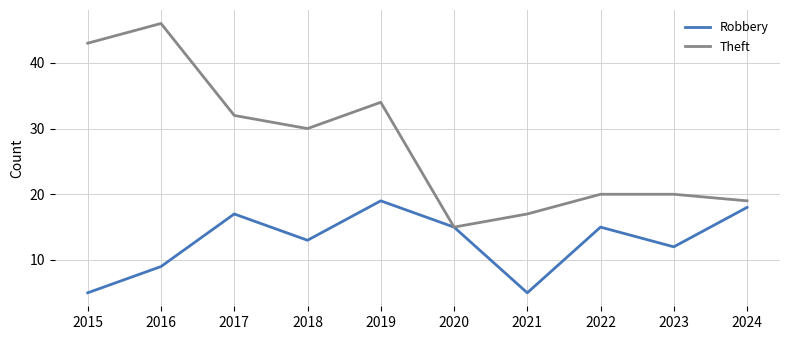

Is the value of Robbery at 2022 greater than the value of Theft at 2019?

No